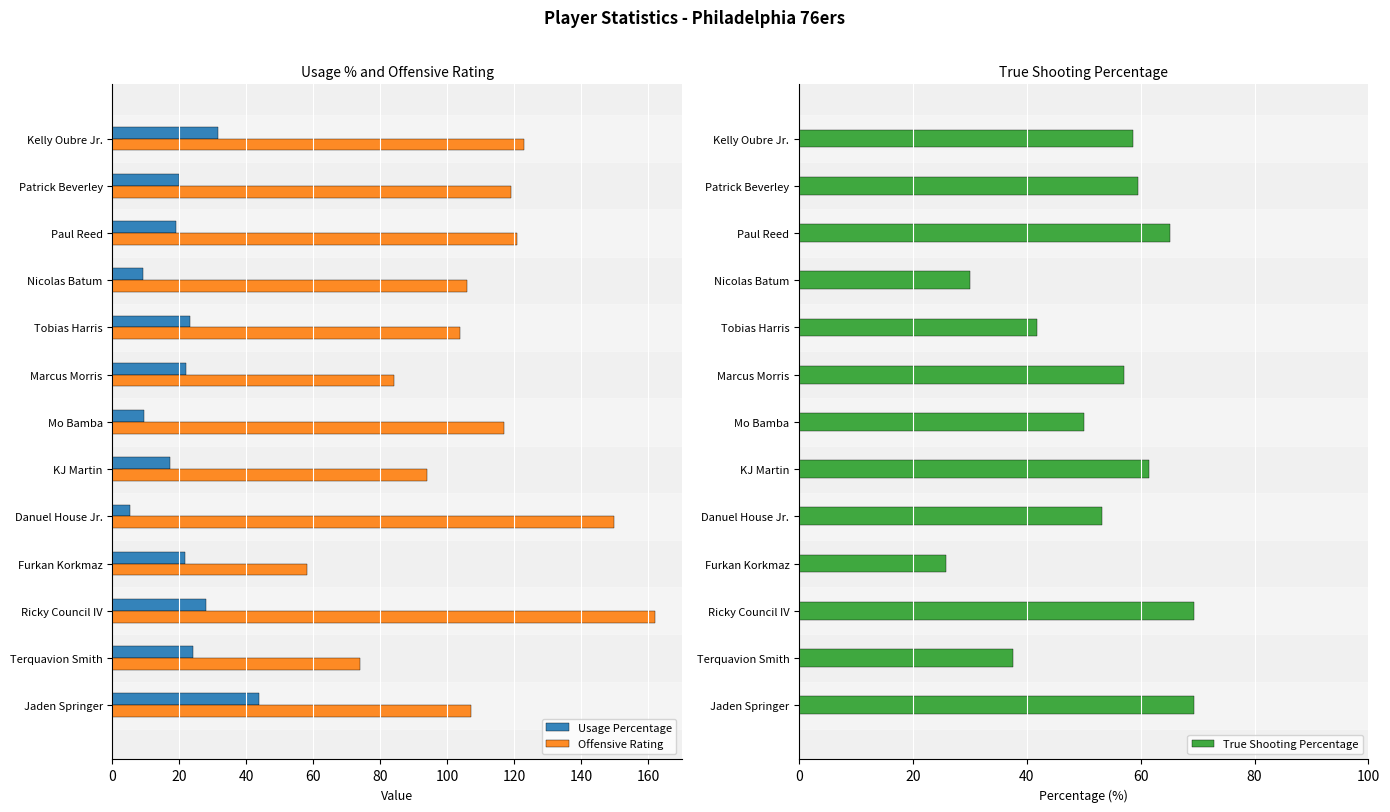

What is the approximate value of Offensive Rating at KJ Martin?

94.0